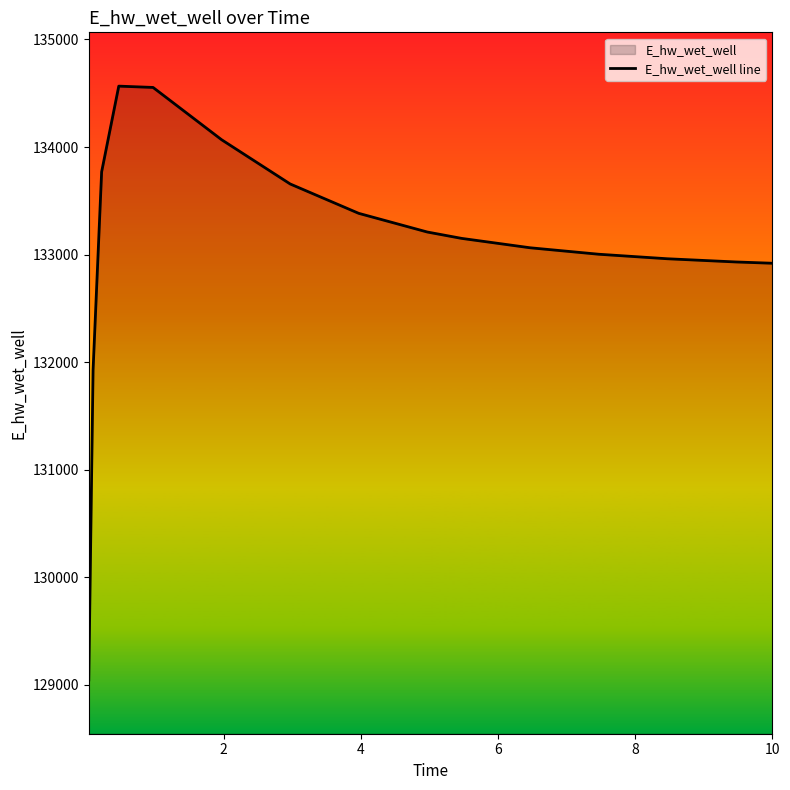

What is the difference between the maximum and second lowest values?

2639.5